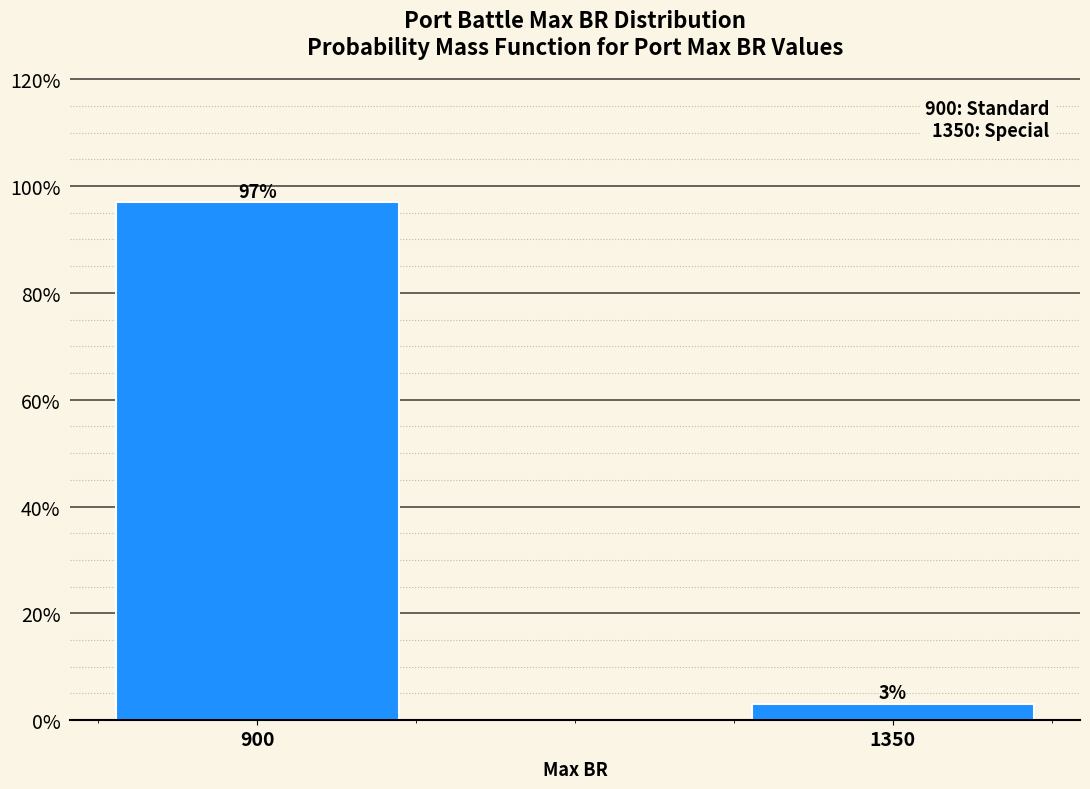

What is the average value?

50.0